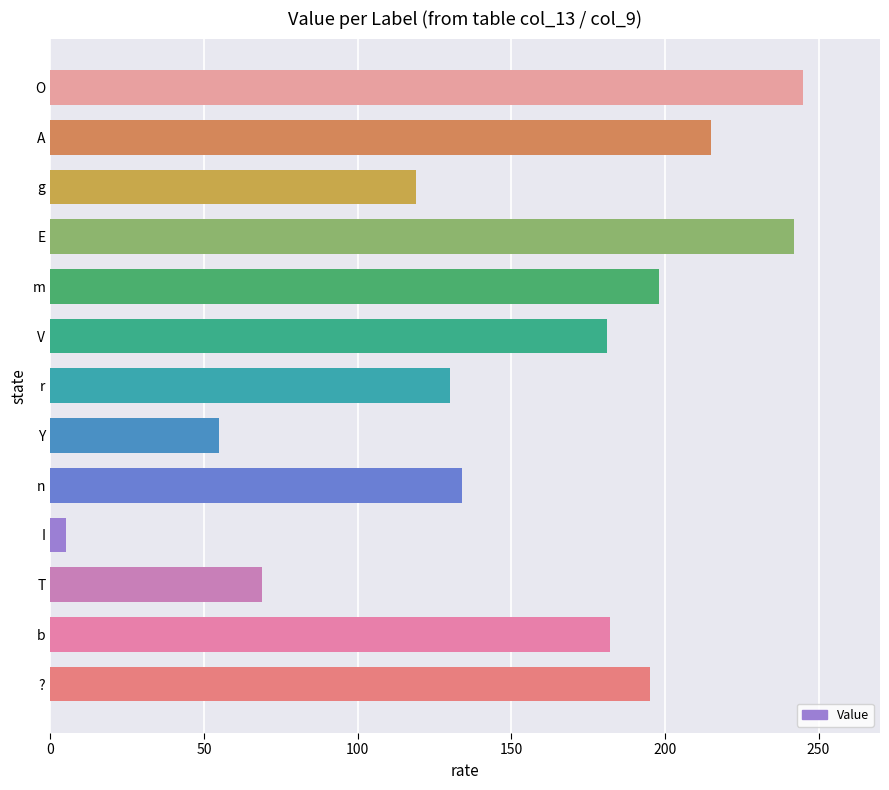

What is the difference between the second highest and minimum values?

237